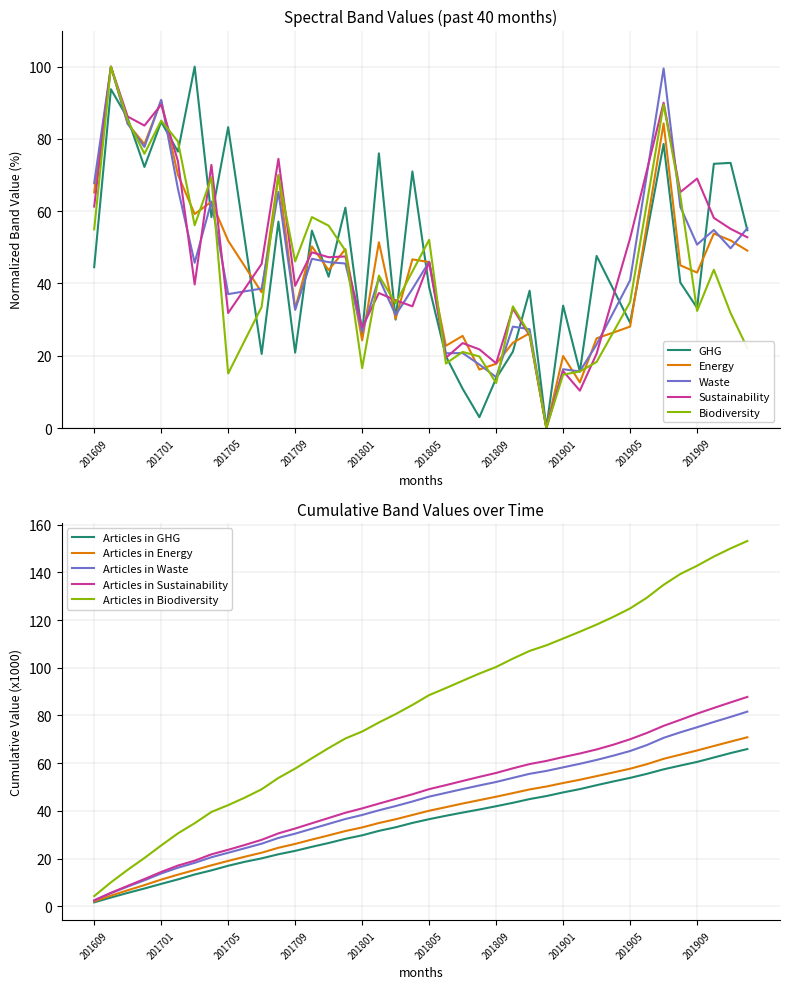

What is the difference between the highest and lowest values at 201710?

11.5